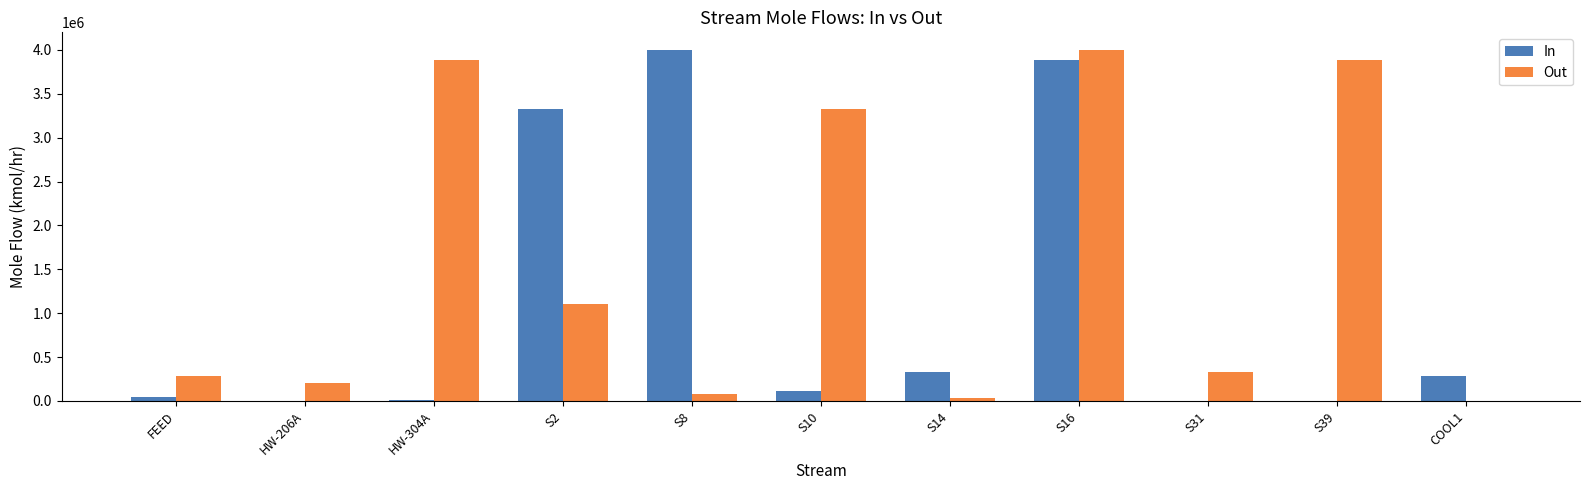

At which label is Out closest to 2000231?

S2